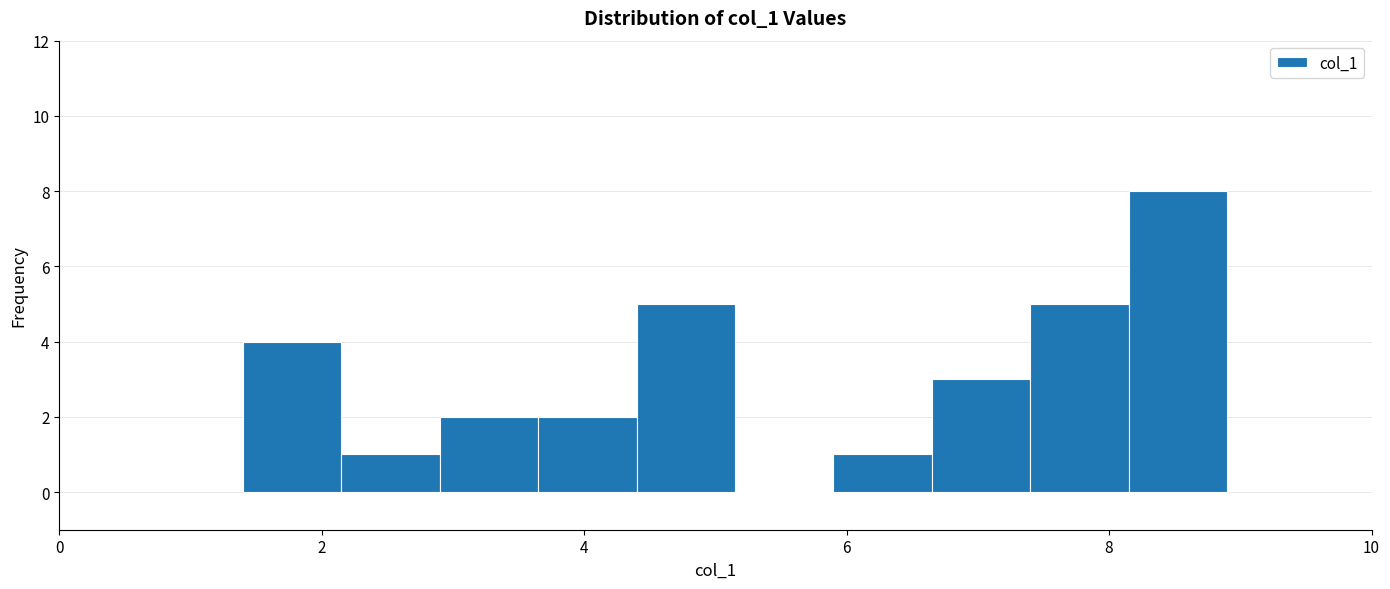

Read against the x-axis, roughly where is the centre of the tallest bar?

8.6